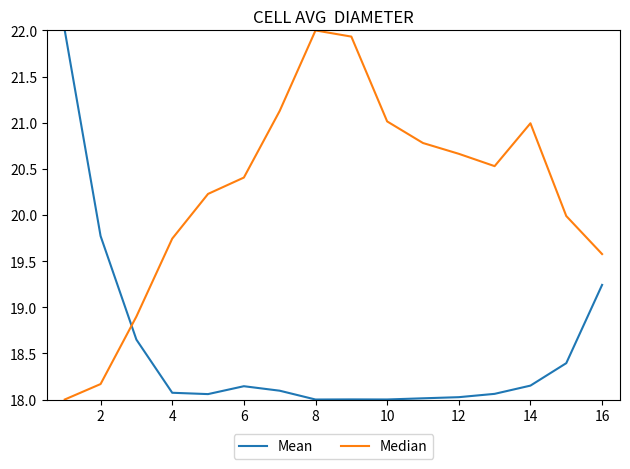

What is the greatest value displayed?

22.0